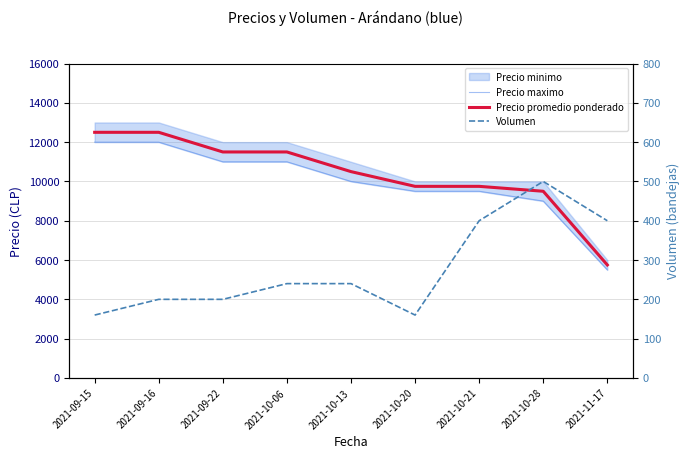

Is it true that Volumen equals 500 at 2021-10-28?

True